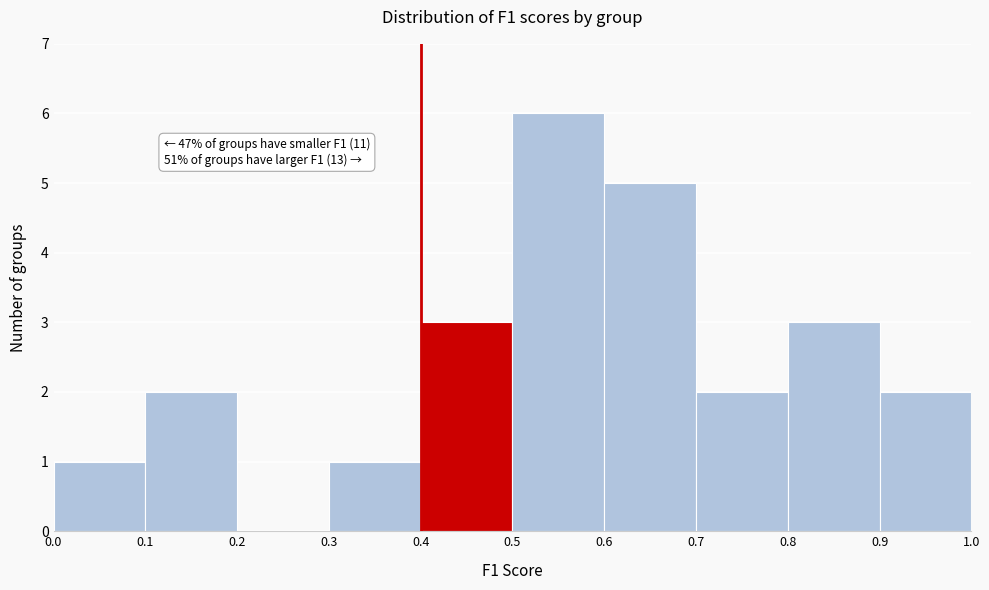

Which range on the x-axis has the tallest bar?

0.5 to 0.6